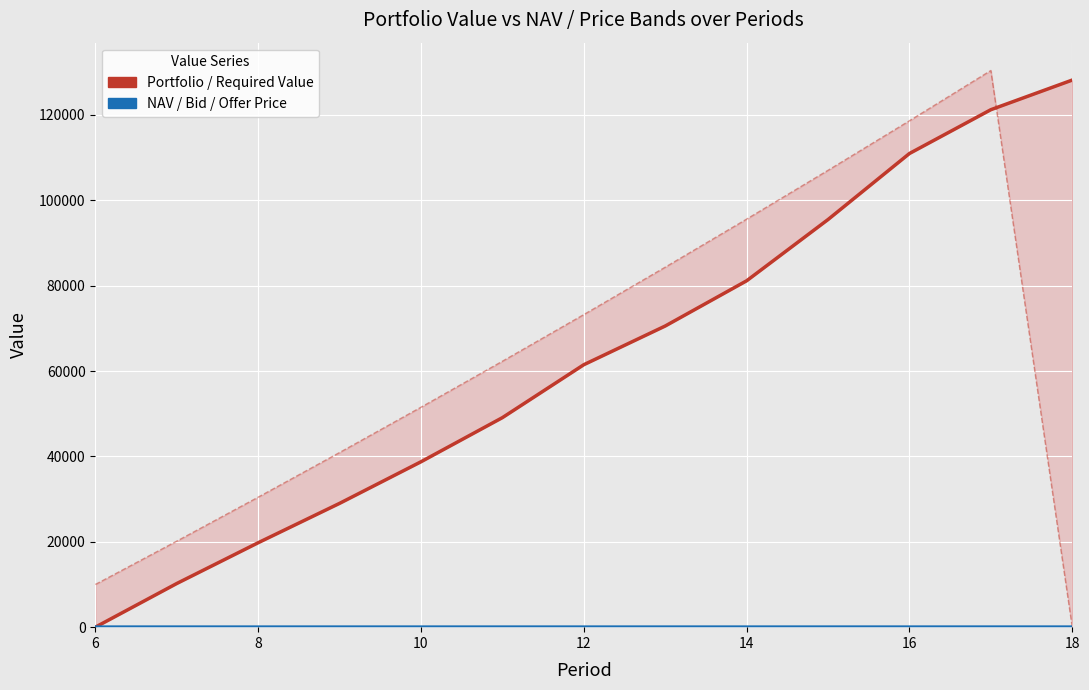

Which series has the largest range (max minus min)?

Required Value